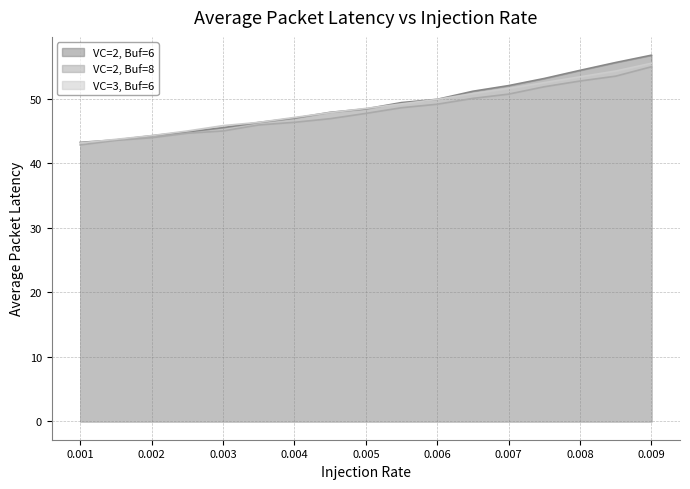

What are all the series names shown in the legend?

VC=2, Buf=6, VC=2, Buf=8, VC=3, Buf=6